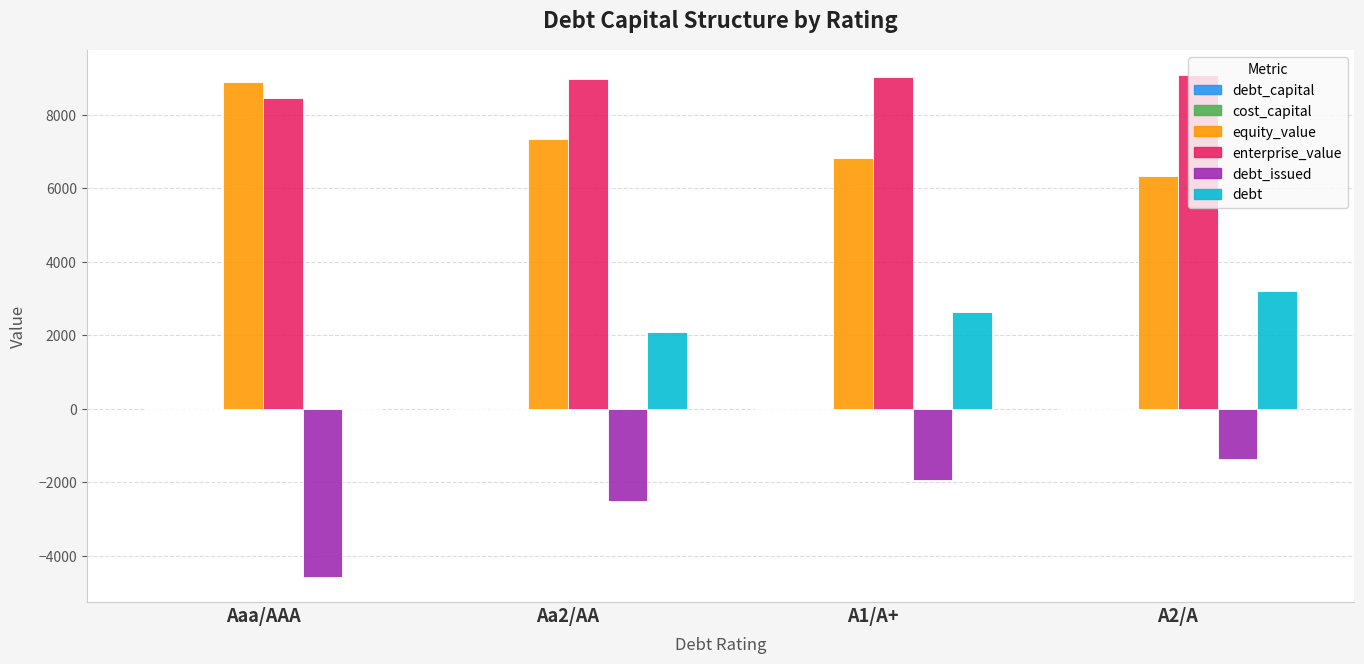

Where is equity_value nearest to the value 7611?

Aa2/AA